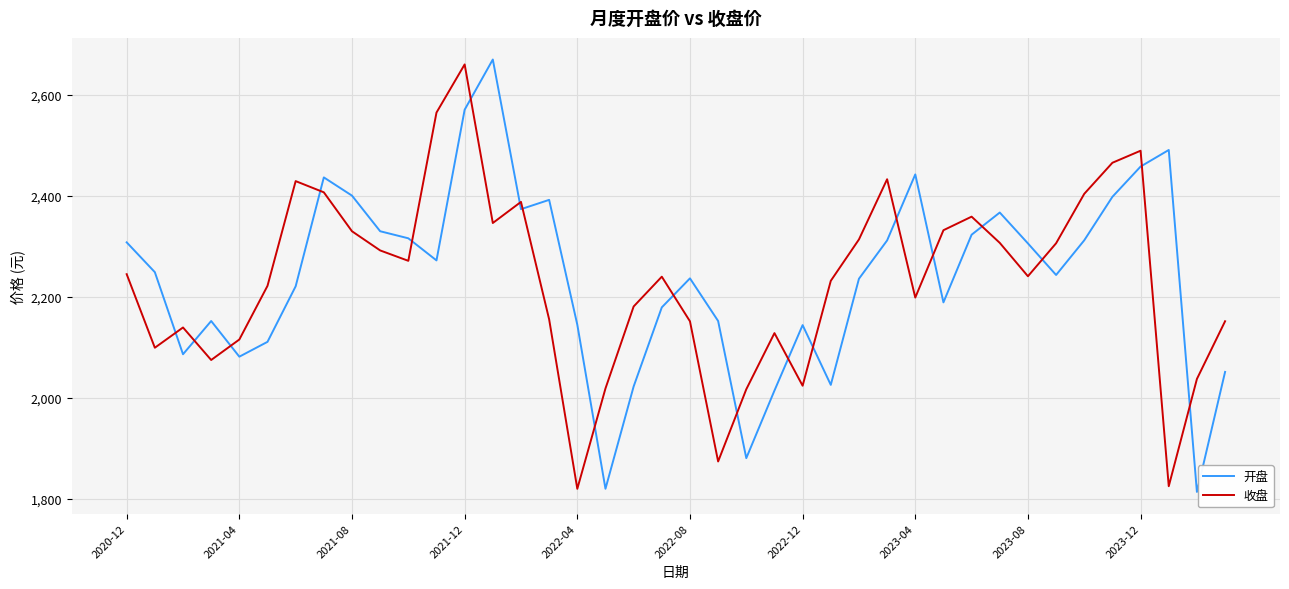

What is the lowest value of the 收盘 series?

1820.0